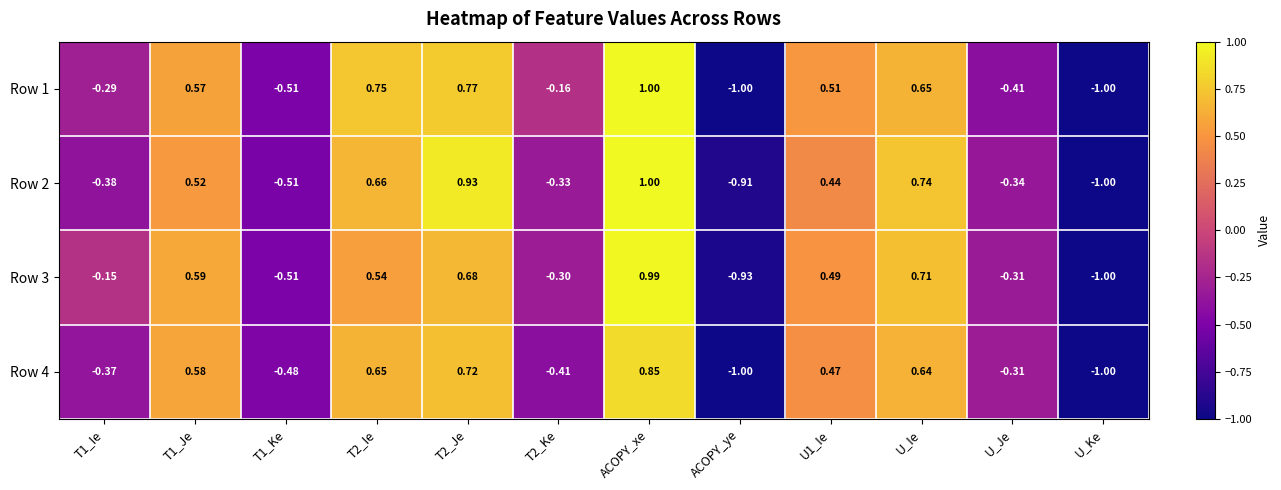

At which category is the sum across all series the highest?

ACOPY_xe